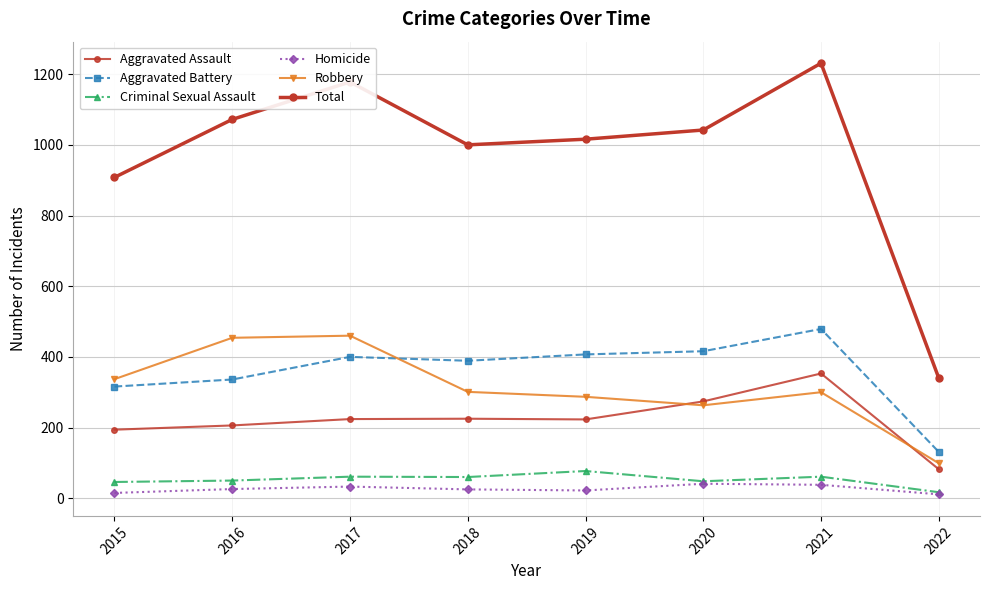

What is the smallest value displayed?

11